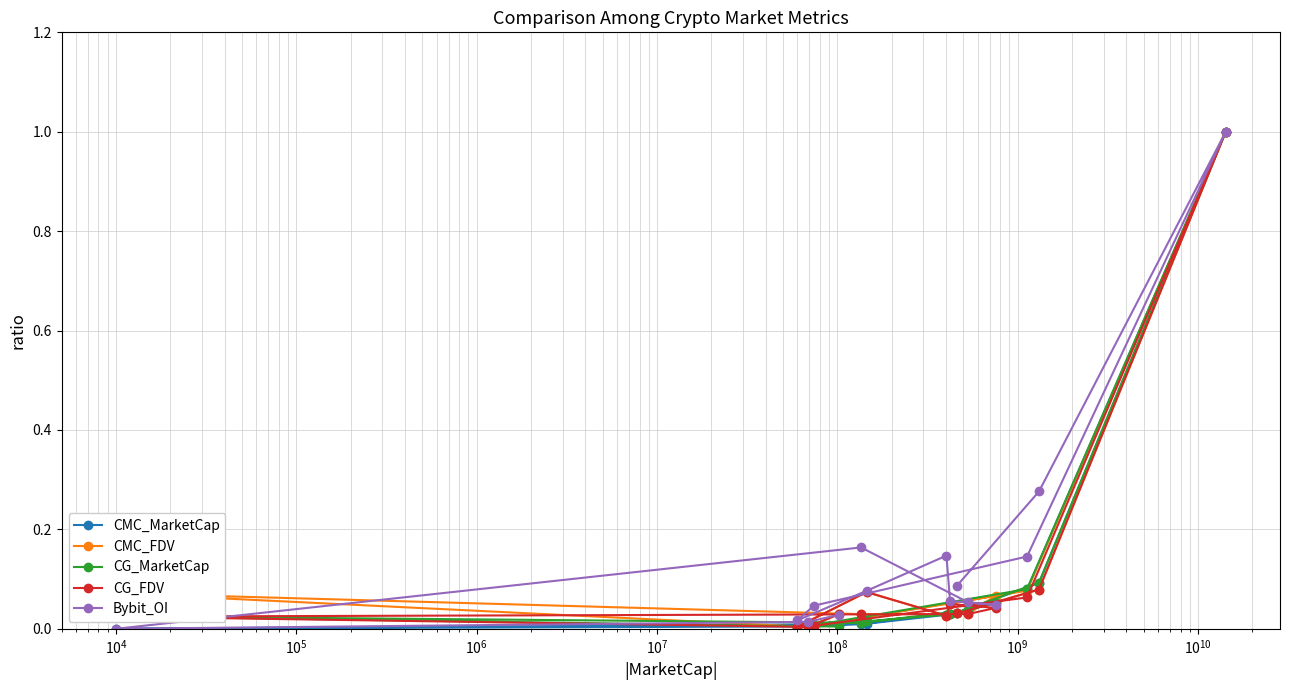

What is the maximum value shown in the chart?

1.0